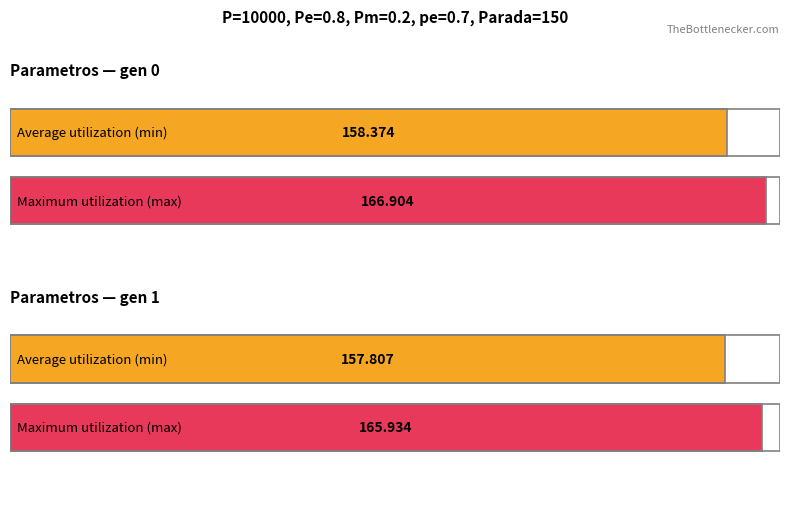

What is the smallest value displayed?

157.8